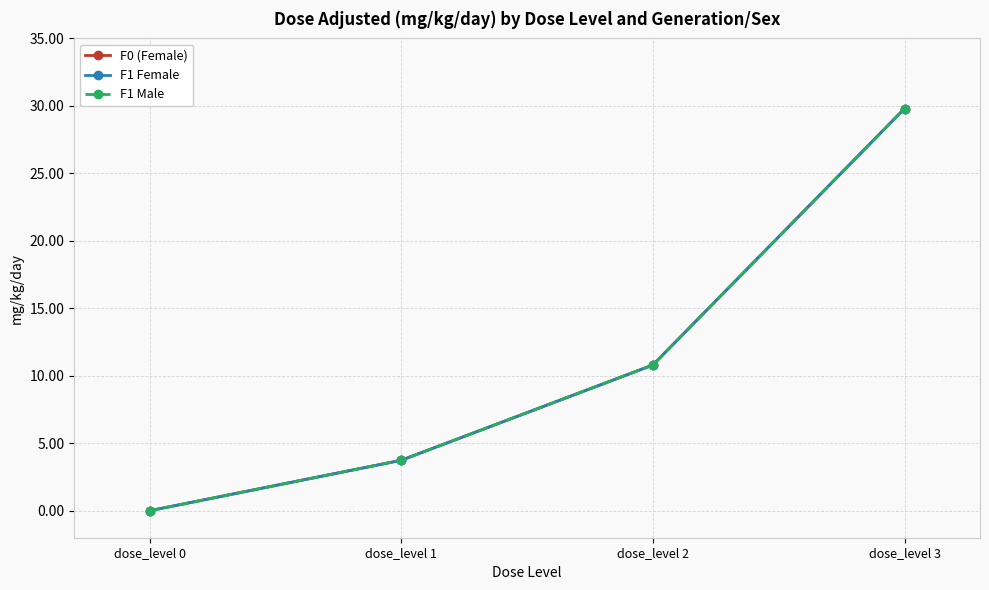

Does the chart have visible grid lines?

Yes